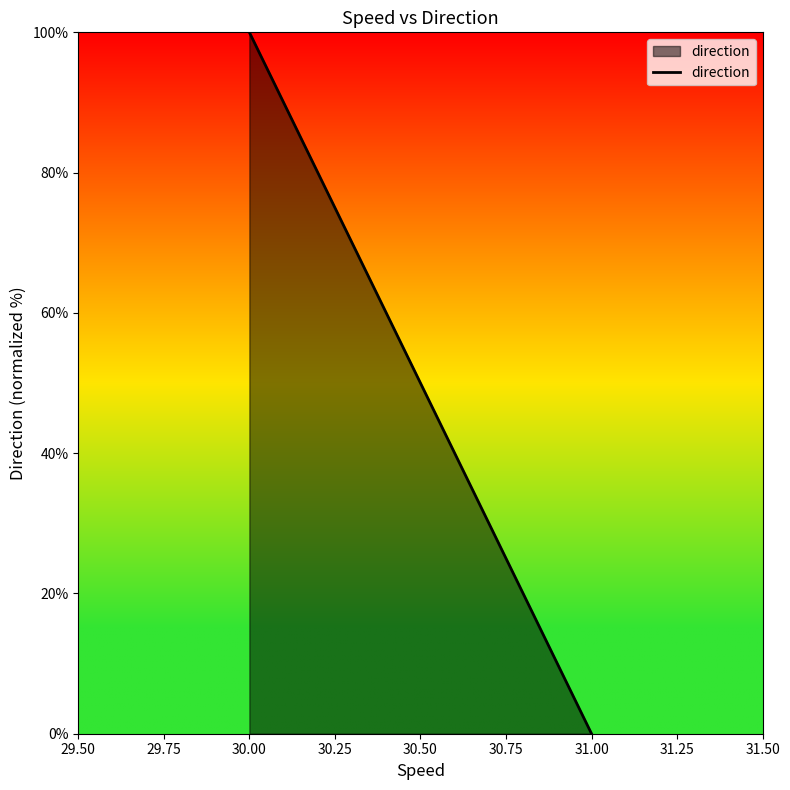

Which category has the lowest value across all series?

31.00